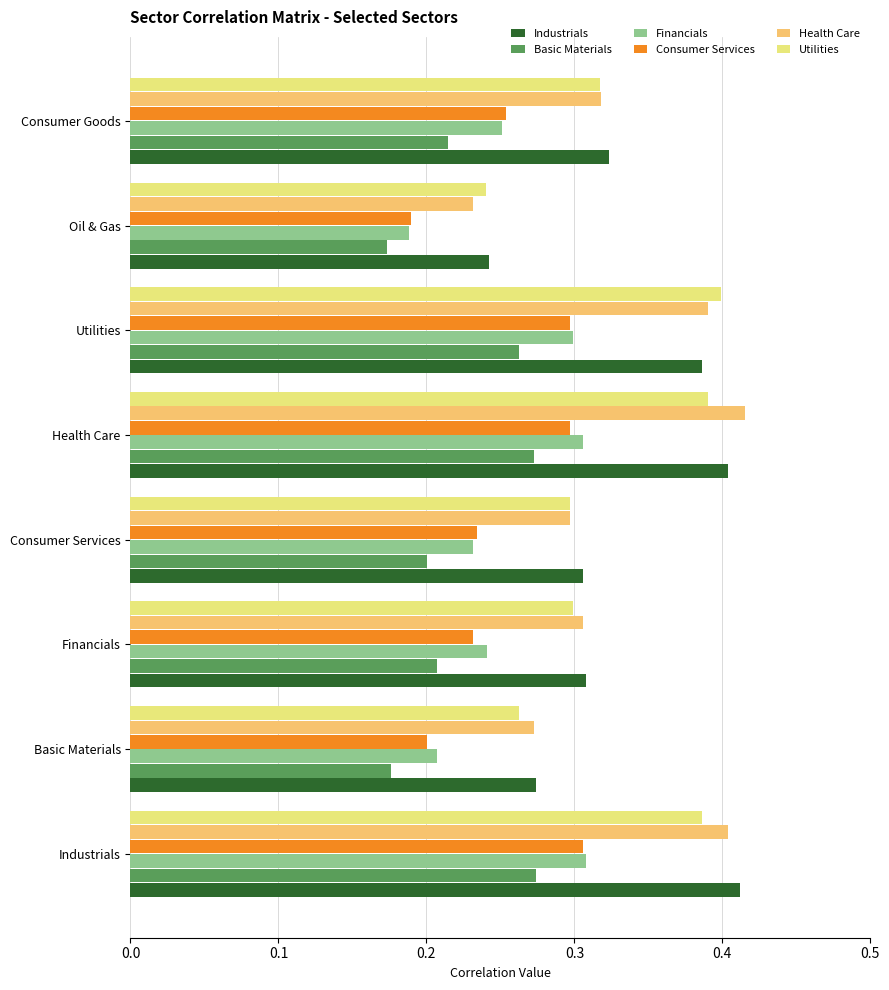

What are all the series names shown in the legend?

Industrials, Basic Materials, Financials, Consumer Services, Health Care, Utilities